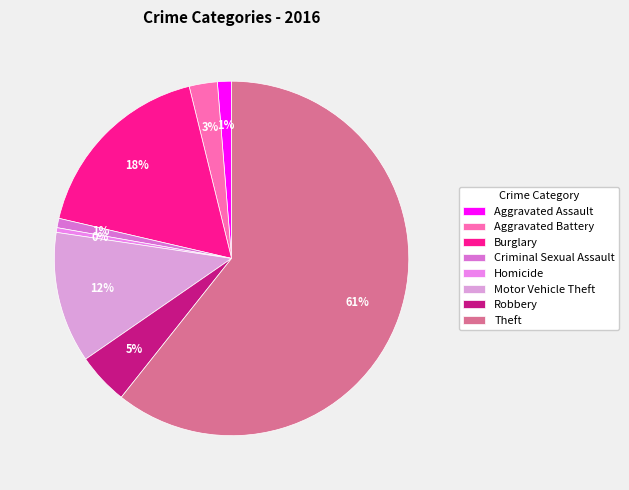

What is the largest slice in the pie chart?

Theft